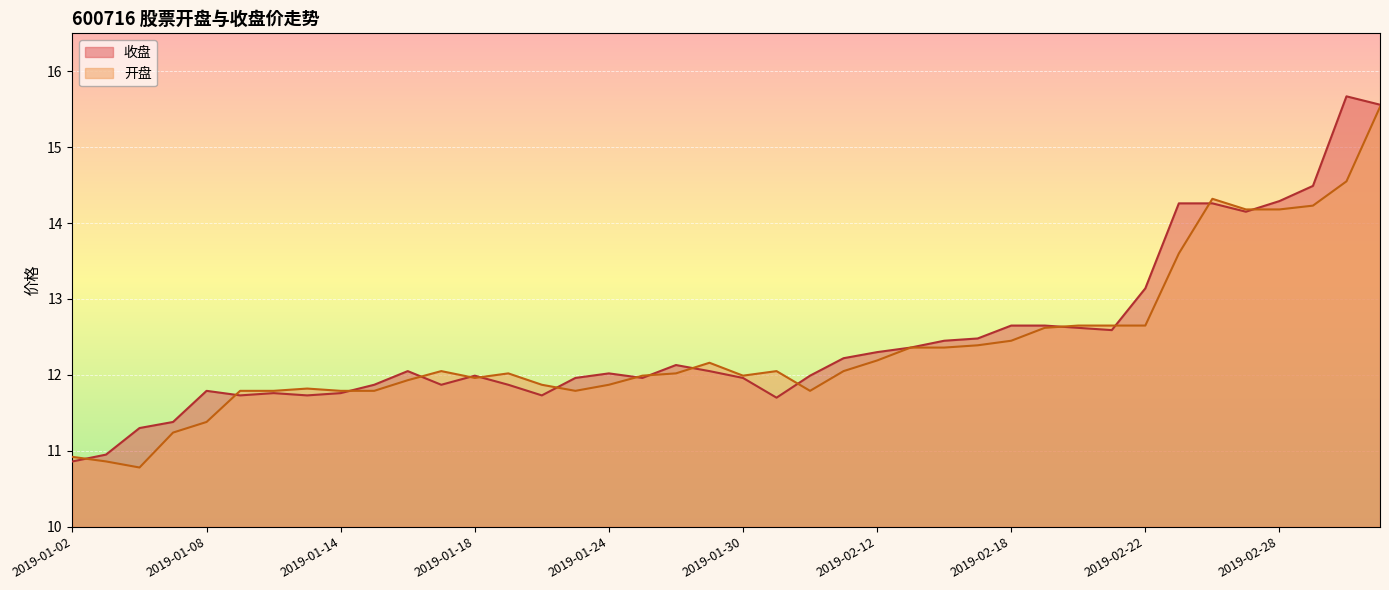

At how many categories does at least one series exceed 12?

24